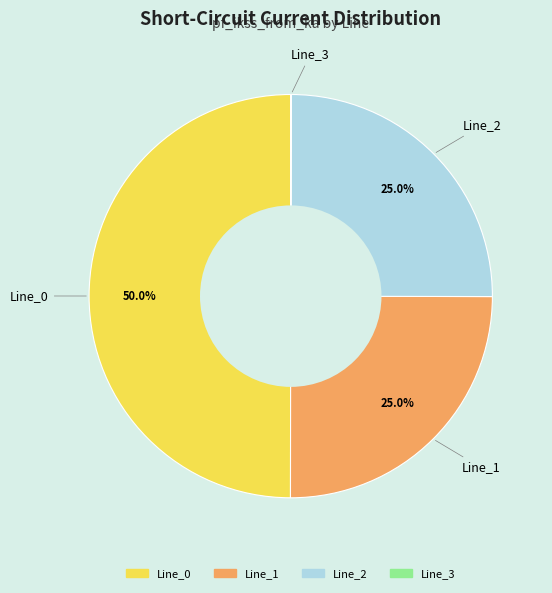

Approximately how many times larger is the value at Line_1 compared to Line_0?

0.5